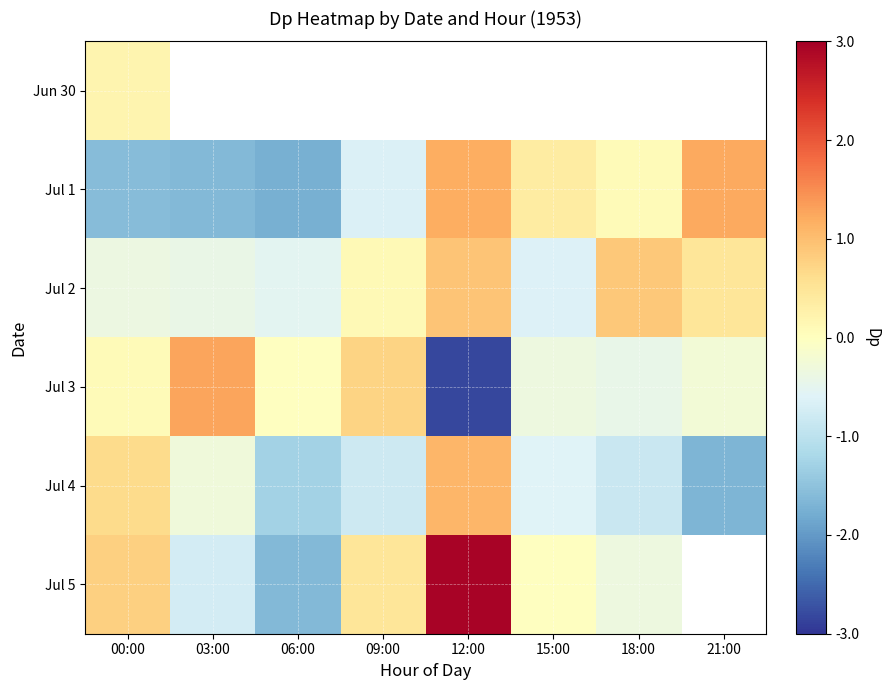

What is the average value of the Jul 1 series?

-0.3